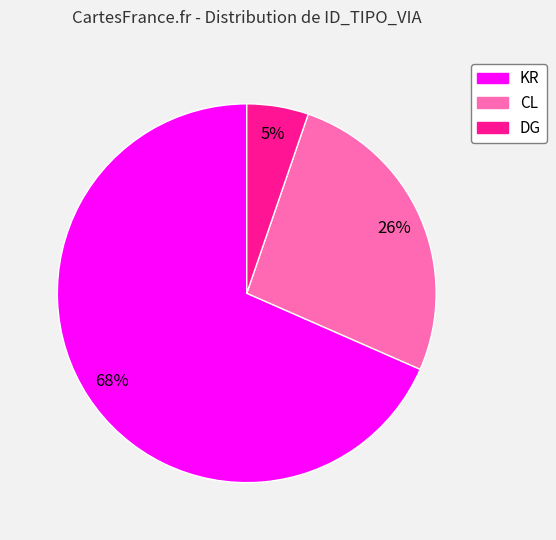

To the nearest percent, what percentage of the pie is CL?

26%